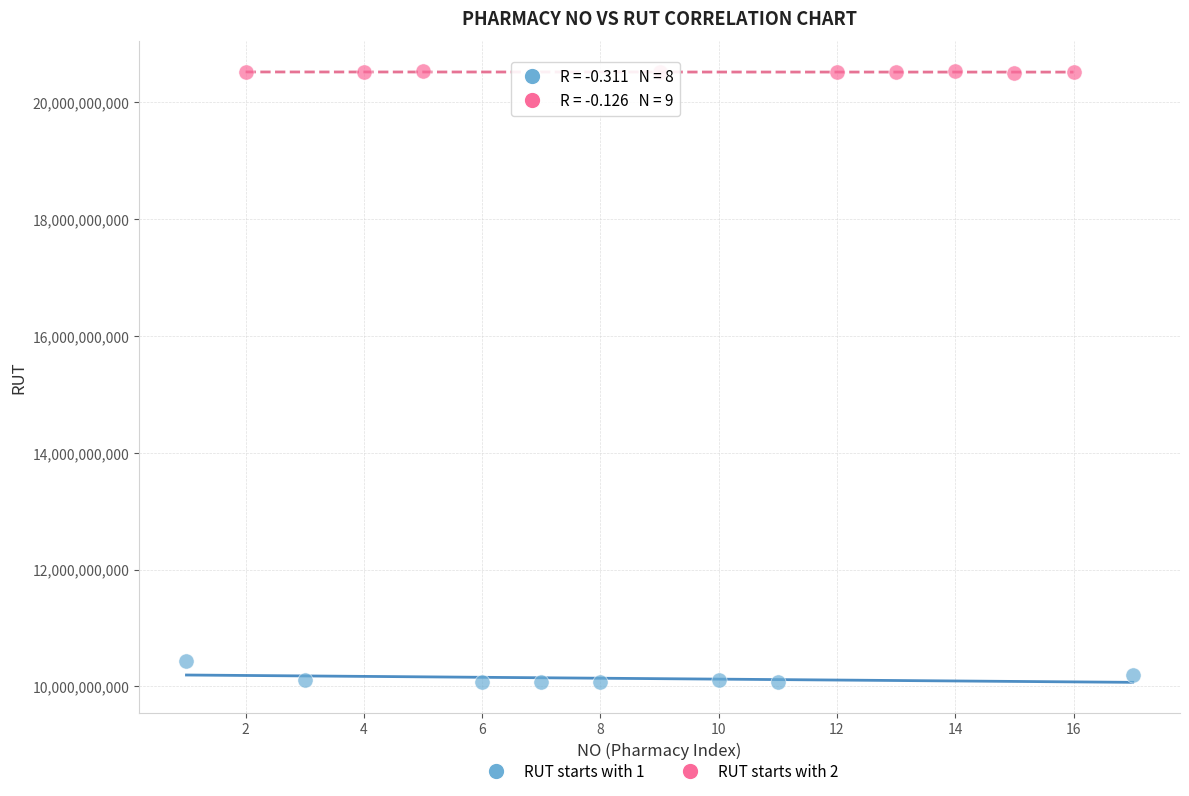

Which series reaches the minimum Y coordinate?

RUT starts with 1